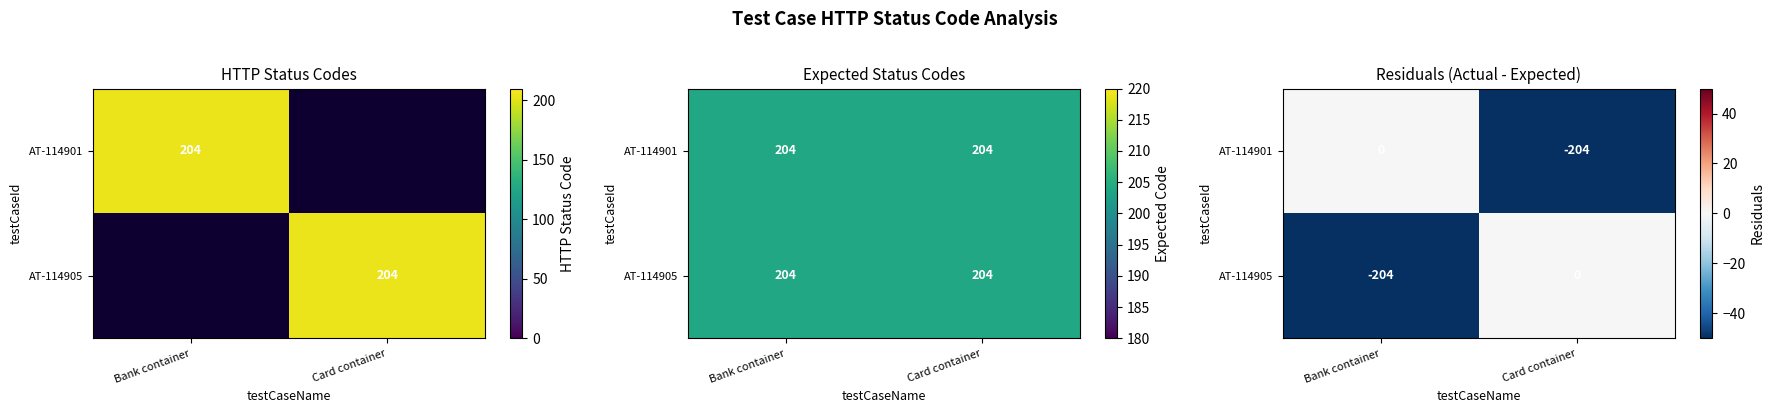

The AT-114905 series shows 66 at Card container. True or false?

False